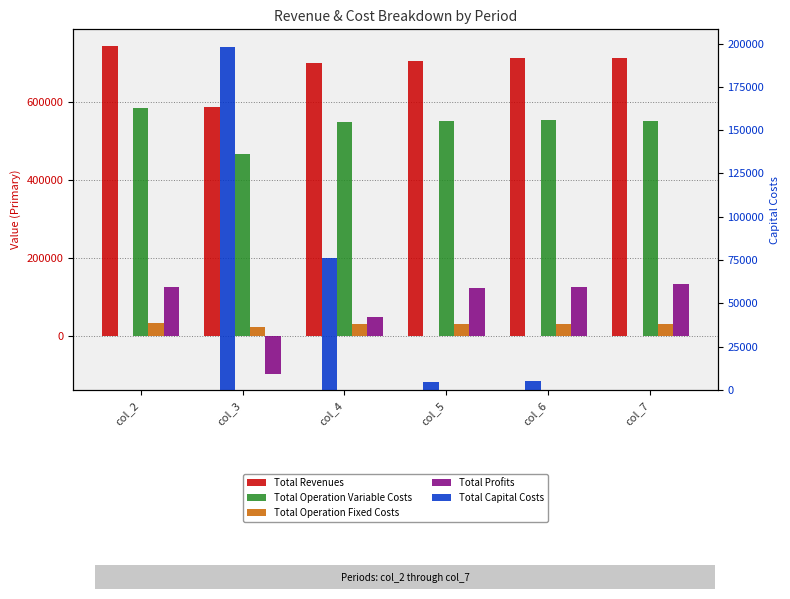

The value of Total Revenues at col_3 is 798499.3. True or false?

False